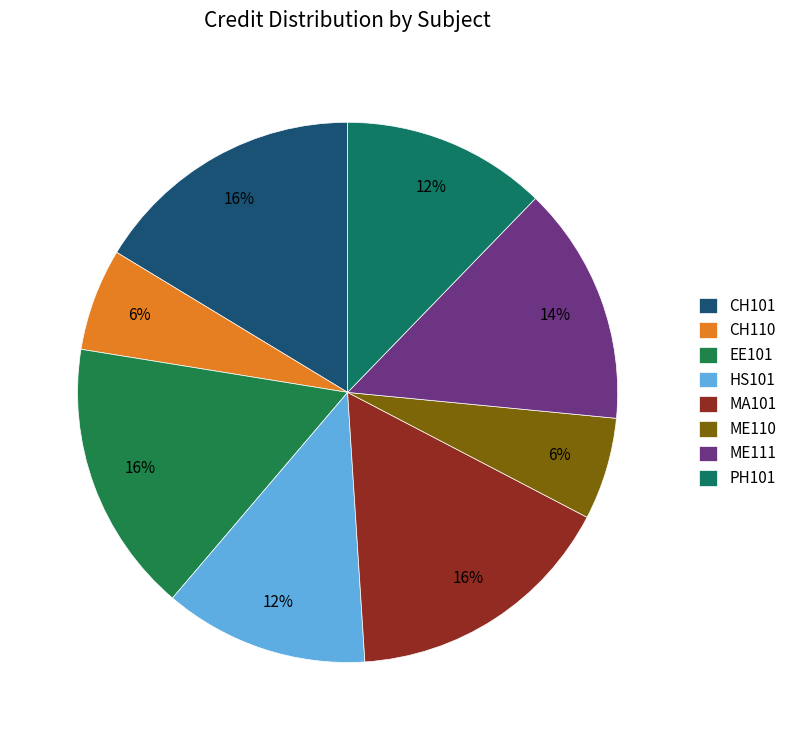

Is there any slice that represents more than half of the pie?

No